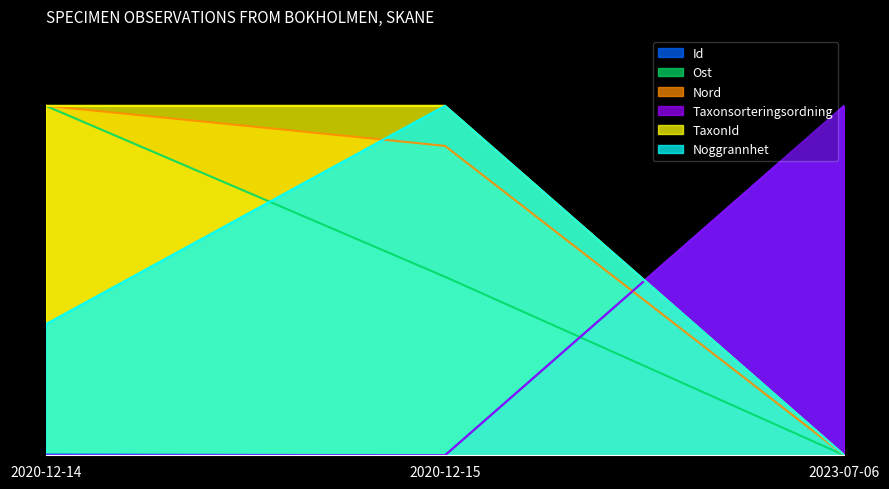

Count the number of categories in the chart.

3